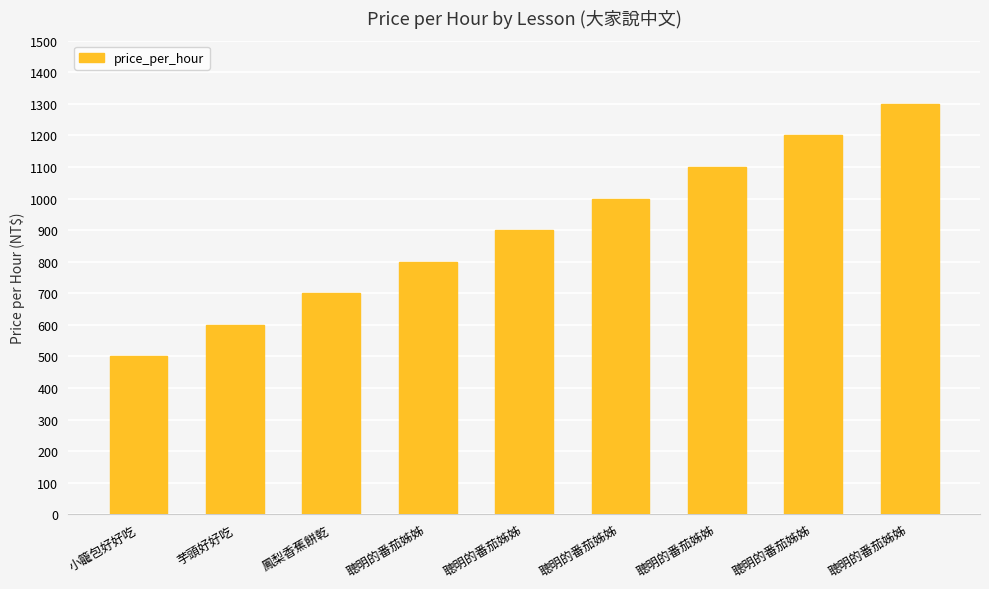

How many values are below 900?

4